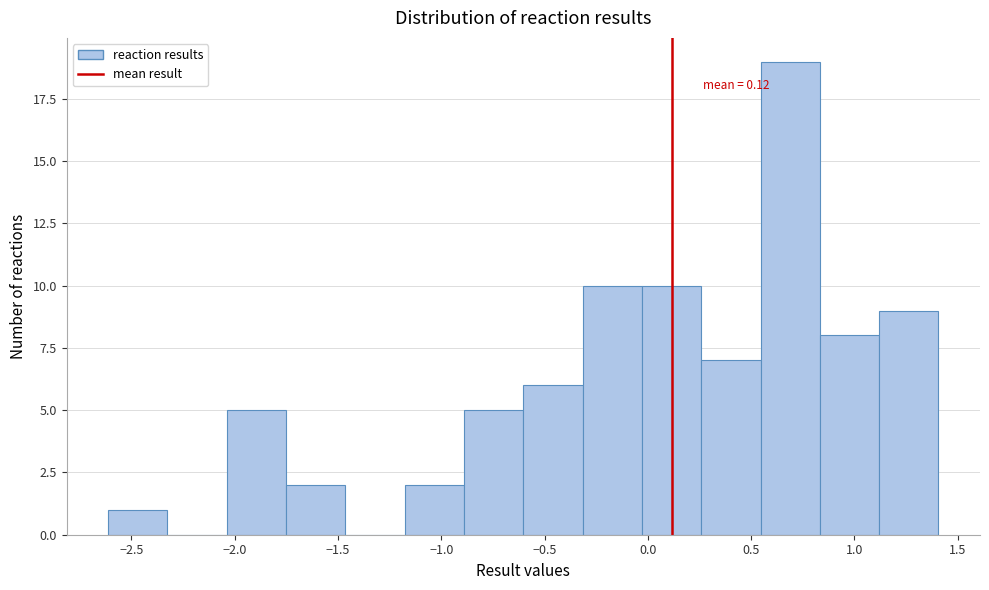

Over which range of the x-axis is the bar tallest?

0.55 to 0.85